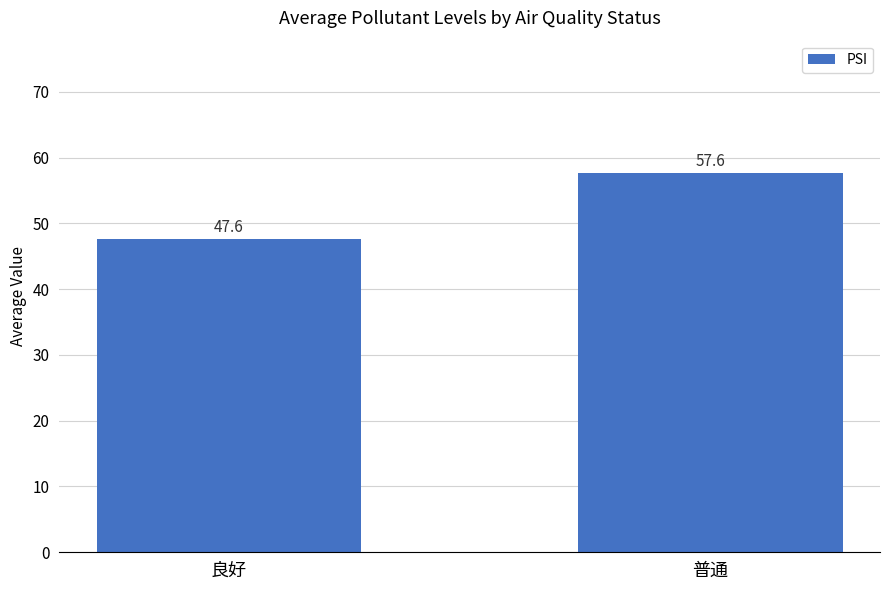

What position from the right is 良好?

2